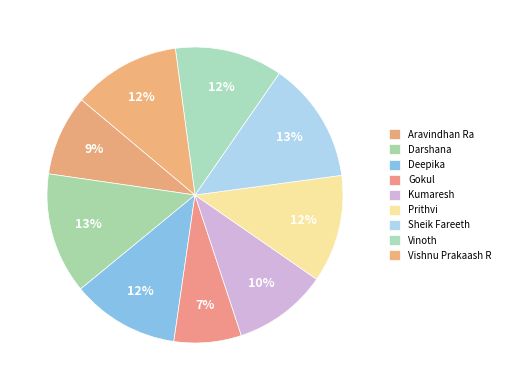

Count the number of slices in the pie.

9